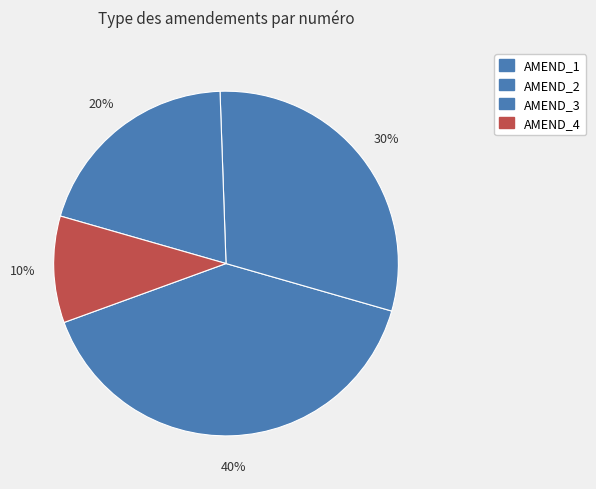

How many segments does this pie chart have?

4